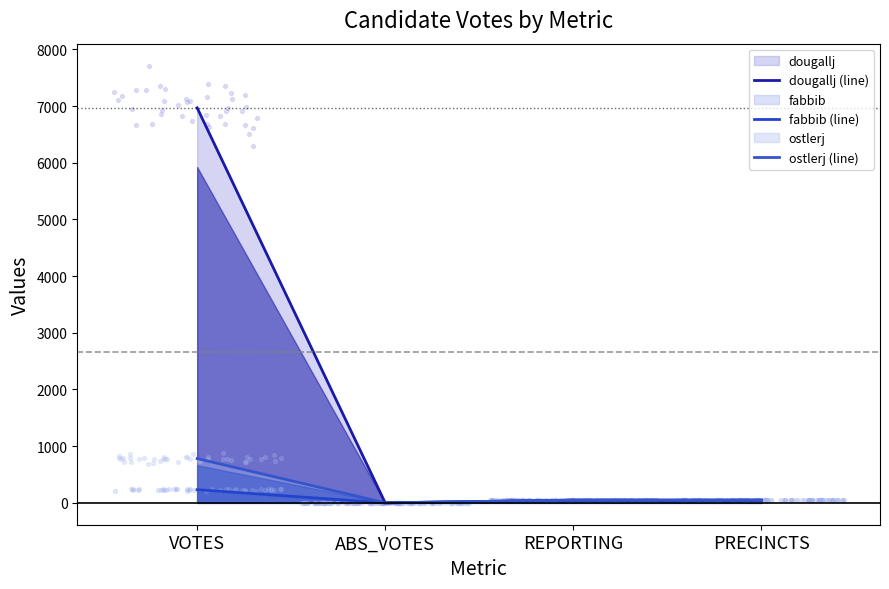

Is the value of ostlerj (line) at VOTES greater than the value of dougallj (line) at VOTES?

No